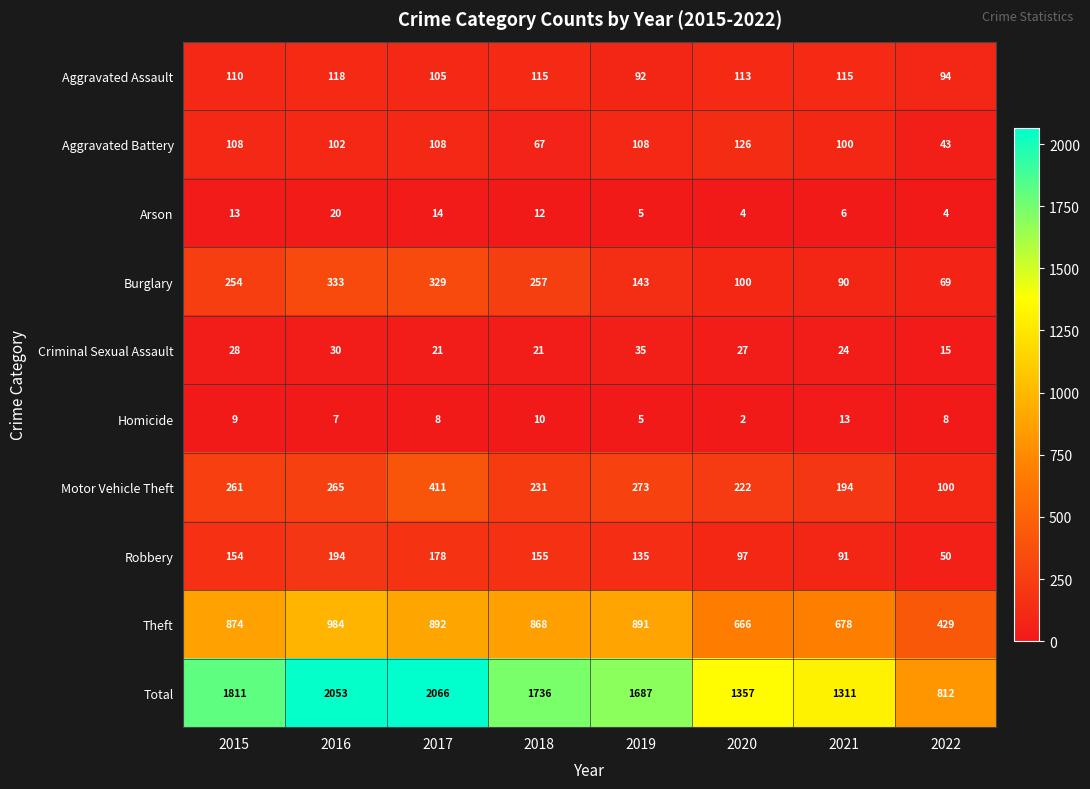

Rank the series by their maximum value, from lowest to highest.

Homicide, Arson, Criminal Sexual Assault, Aggravated Assault, Aggravated Battery, Robbery, Burglary, Motor Vehicle Theft, Theft, Total